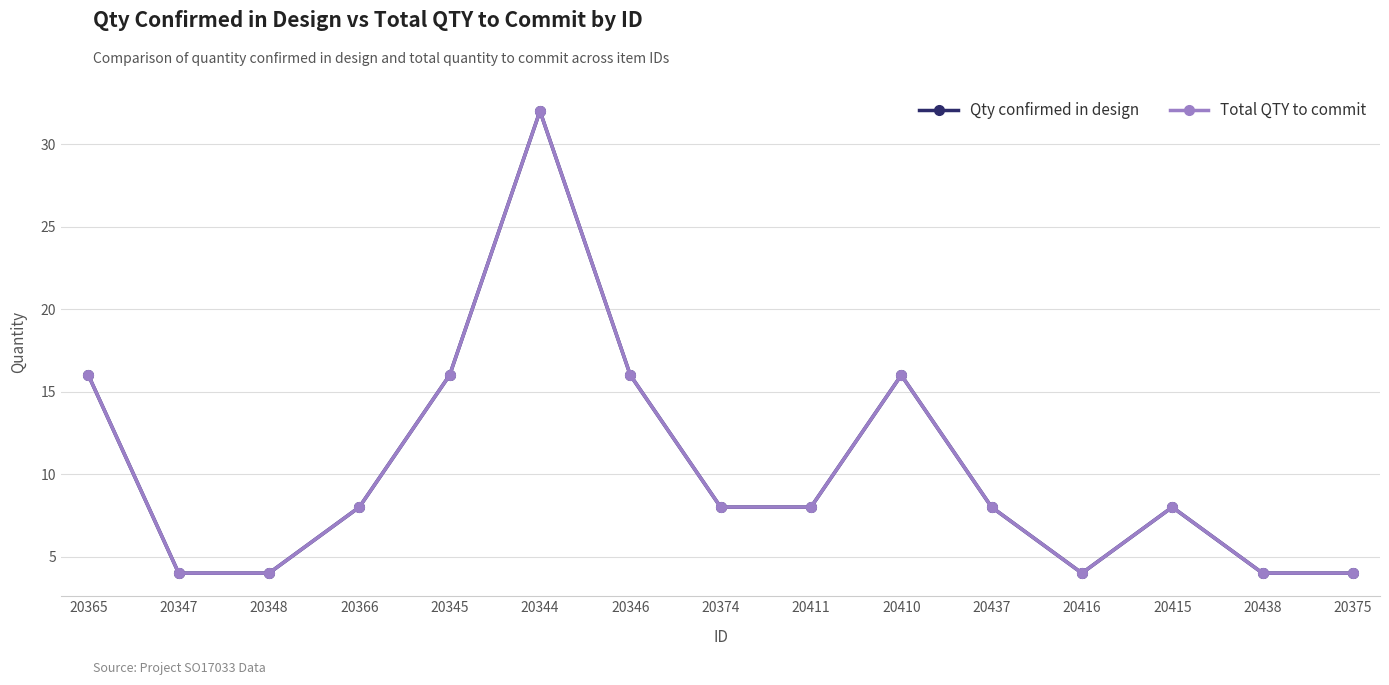

At which category is the sum across all series the highest?

20344